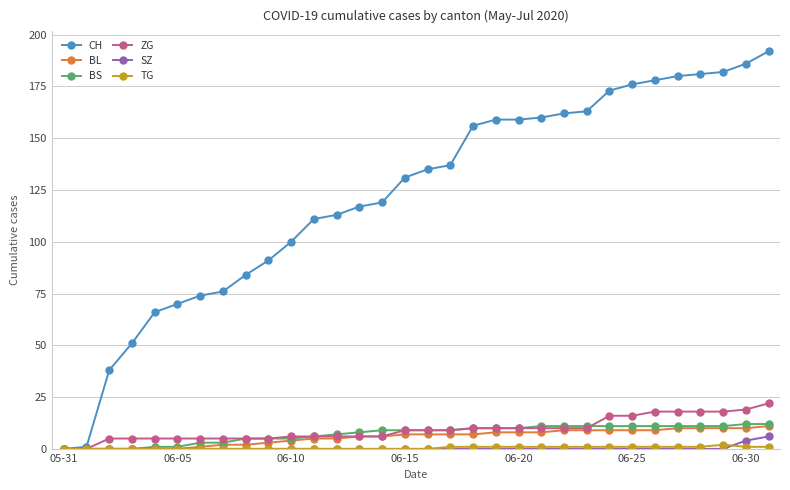

What is the value of the CH point at the 23rd from the left?

162